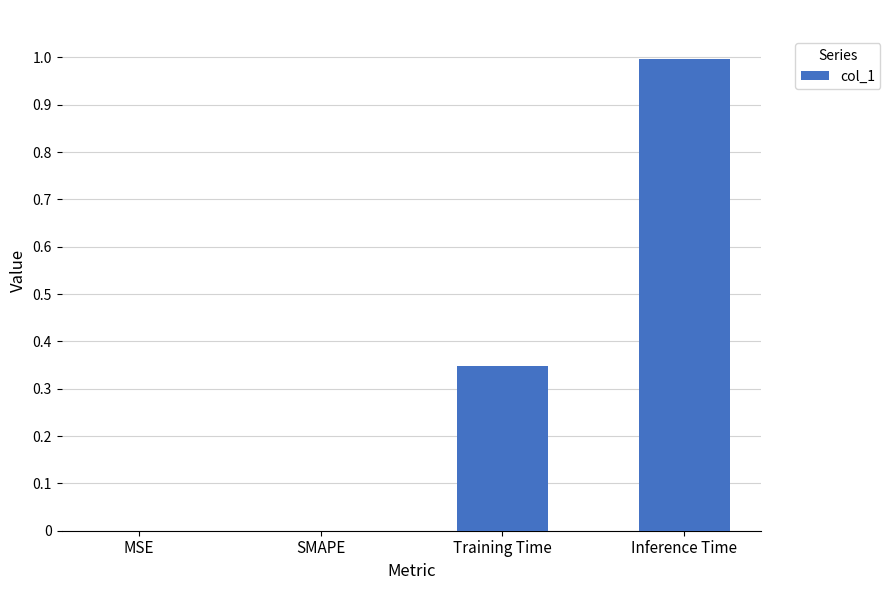

The value at SMAPE is 0.0. True or false?

True